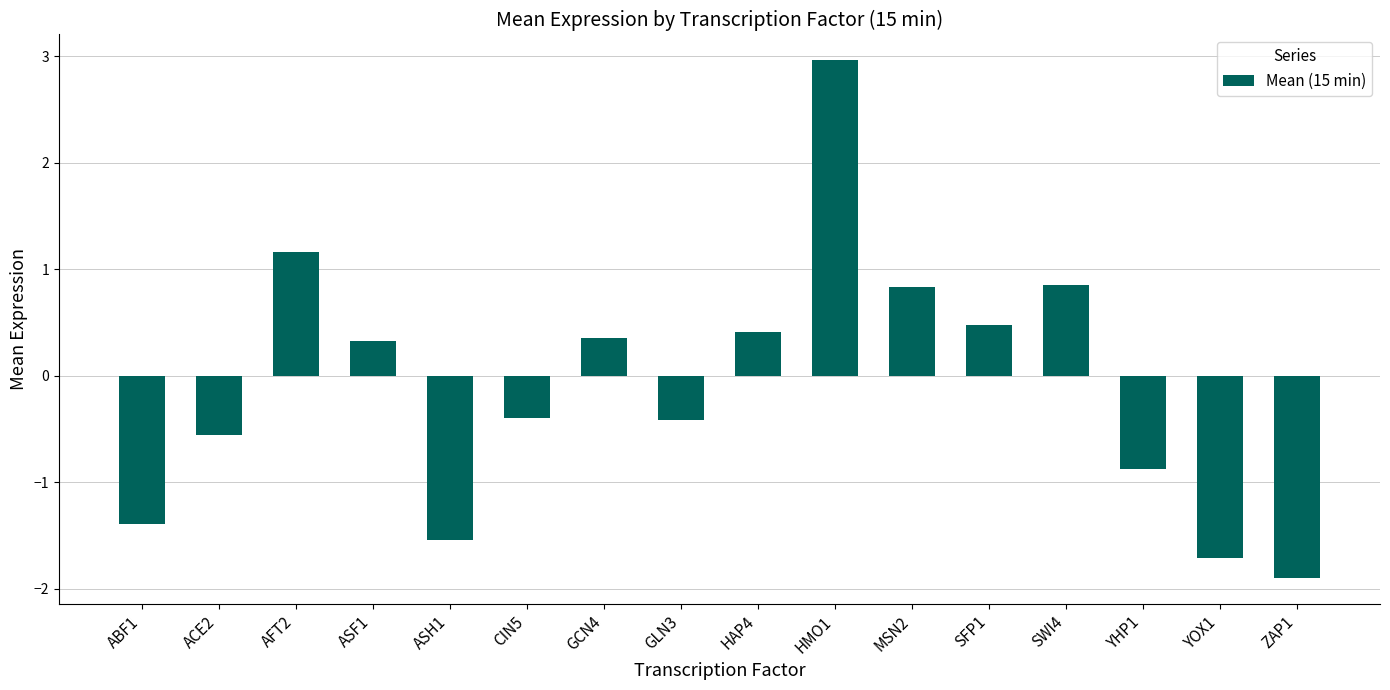

What is the change in value from HAP4 to YOX1?

-2.1